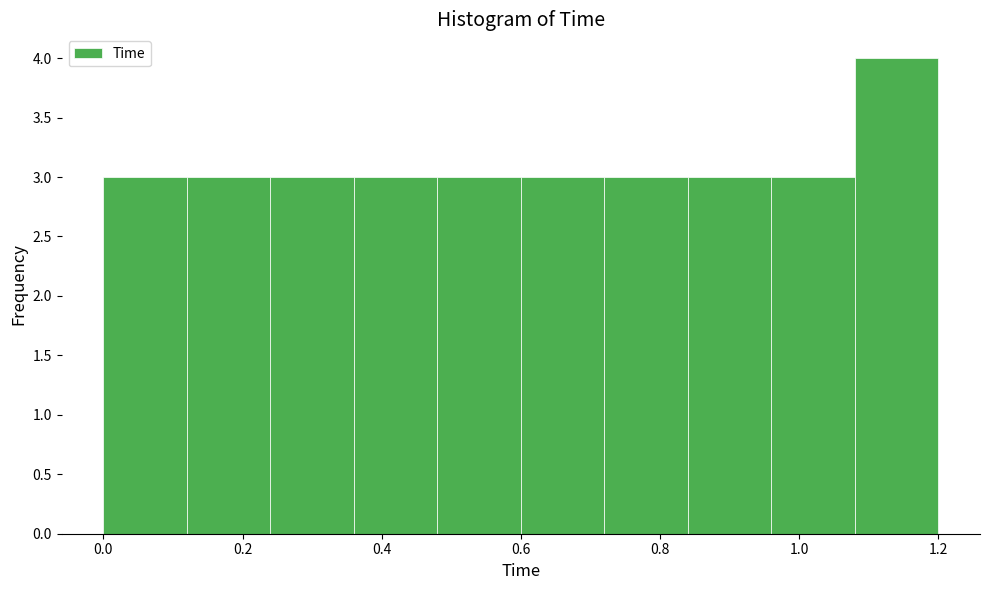

What is the height of the bar covering 0.12 to 0.24 on the x-axis? The values are not printed on the chart, so give them approximately, as read against the axis.

3